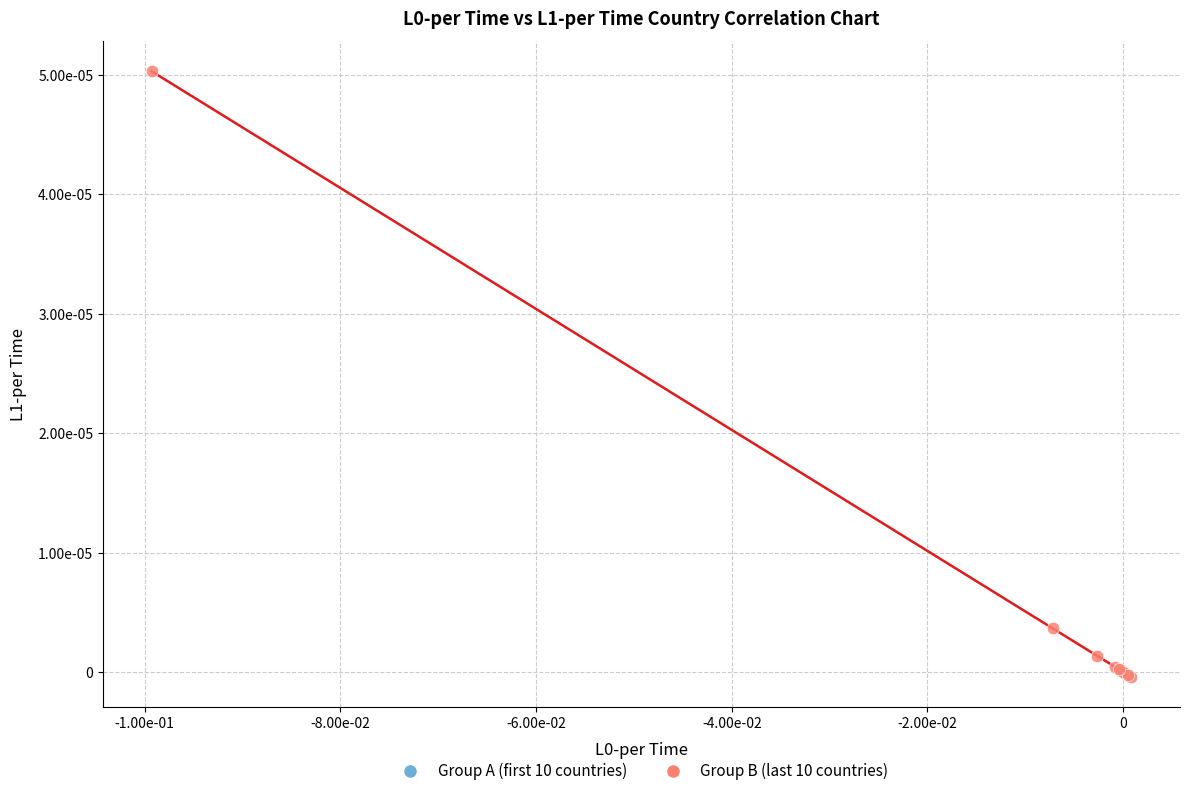

What are all the series names shown in the legend?

Group A (first 10 countries), Group B (last 10 countries)